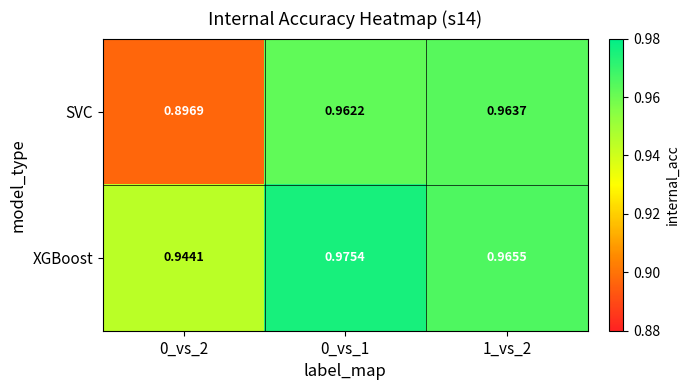

Which series has the widest spread of values?

SVC